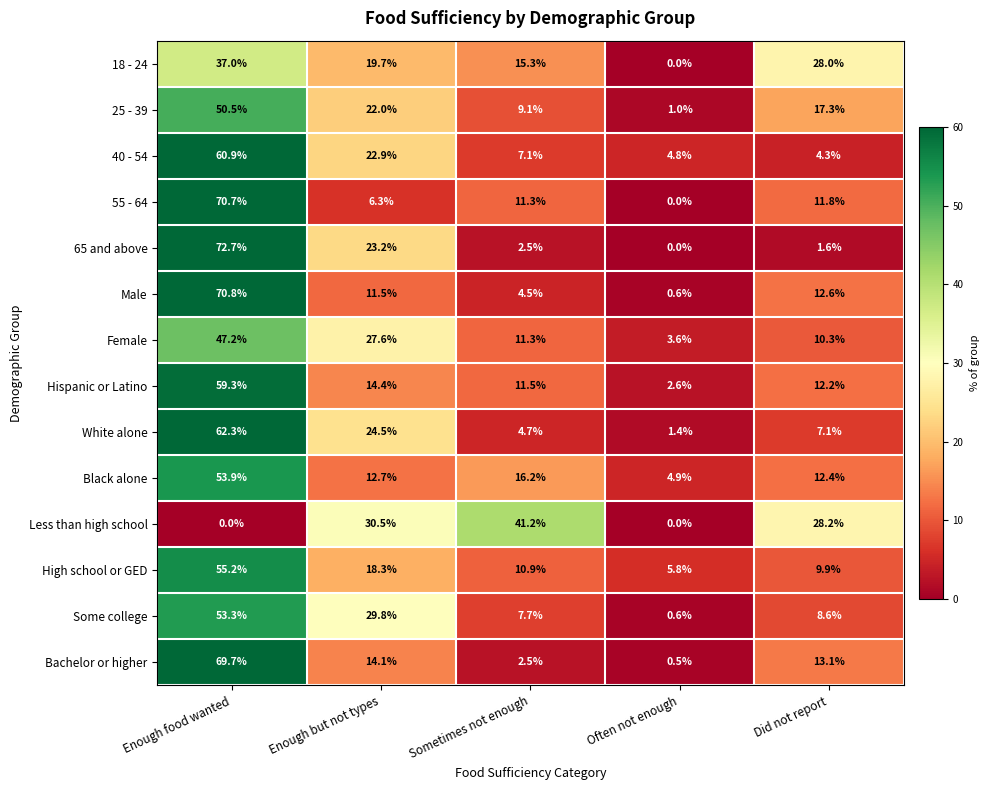

What is the difference between the highest and lowest values at Often not enough?

5.8